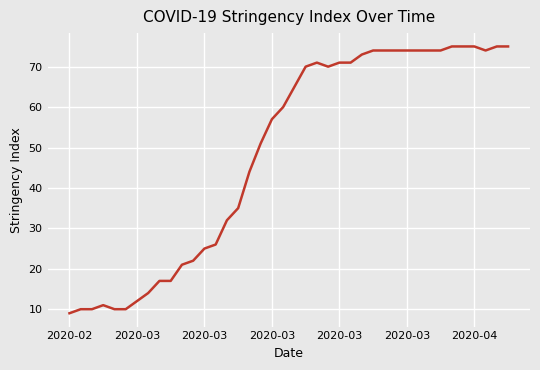

What is the difference between the maximum and minimum values?

66